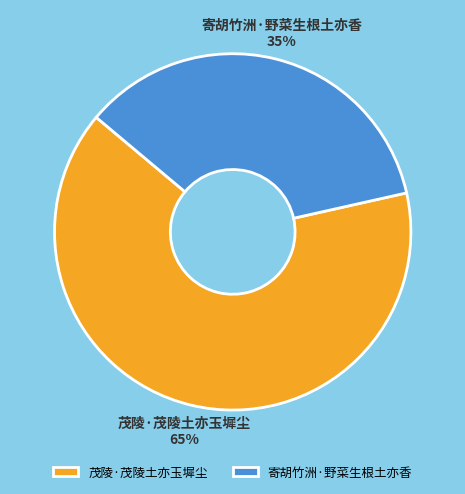

How many slices are in this pie chart?

2